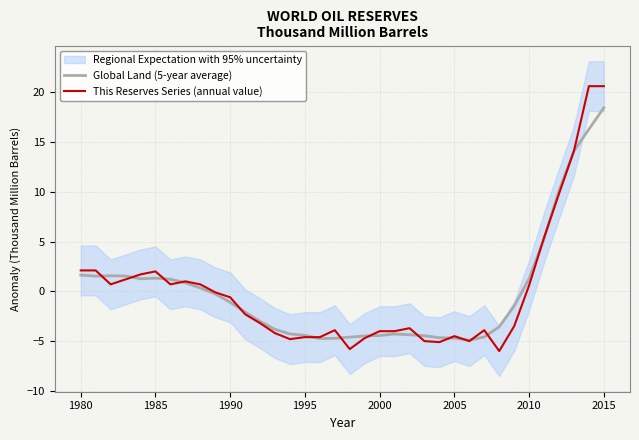

What is the approximate value of This Reserves Series (annual value) at 1985?

2.0